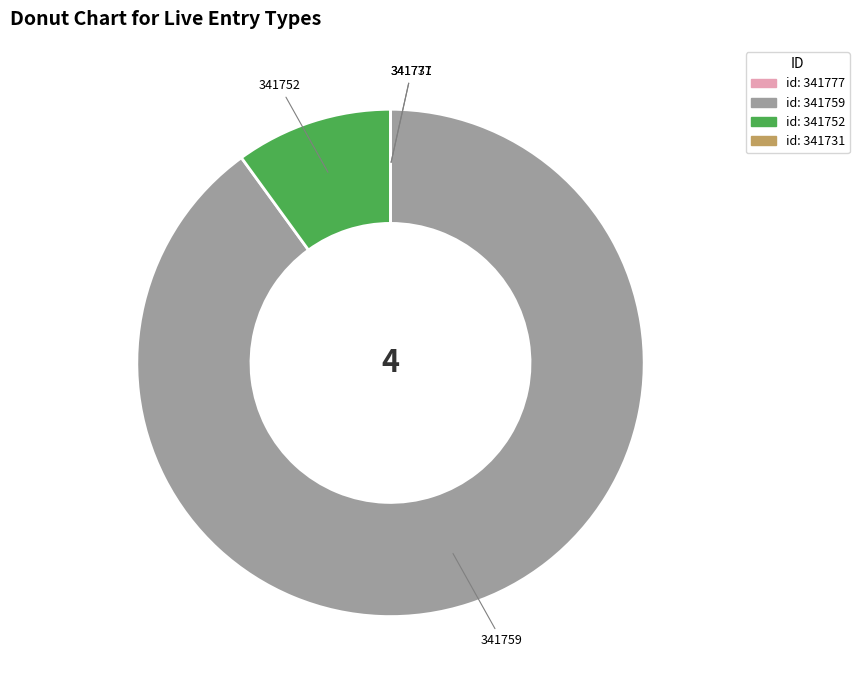

Which category has the biggest portion of the pie?

341759